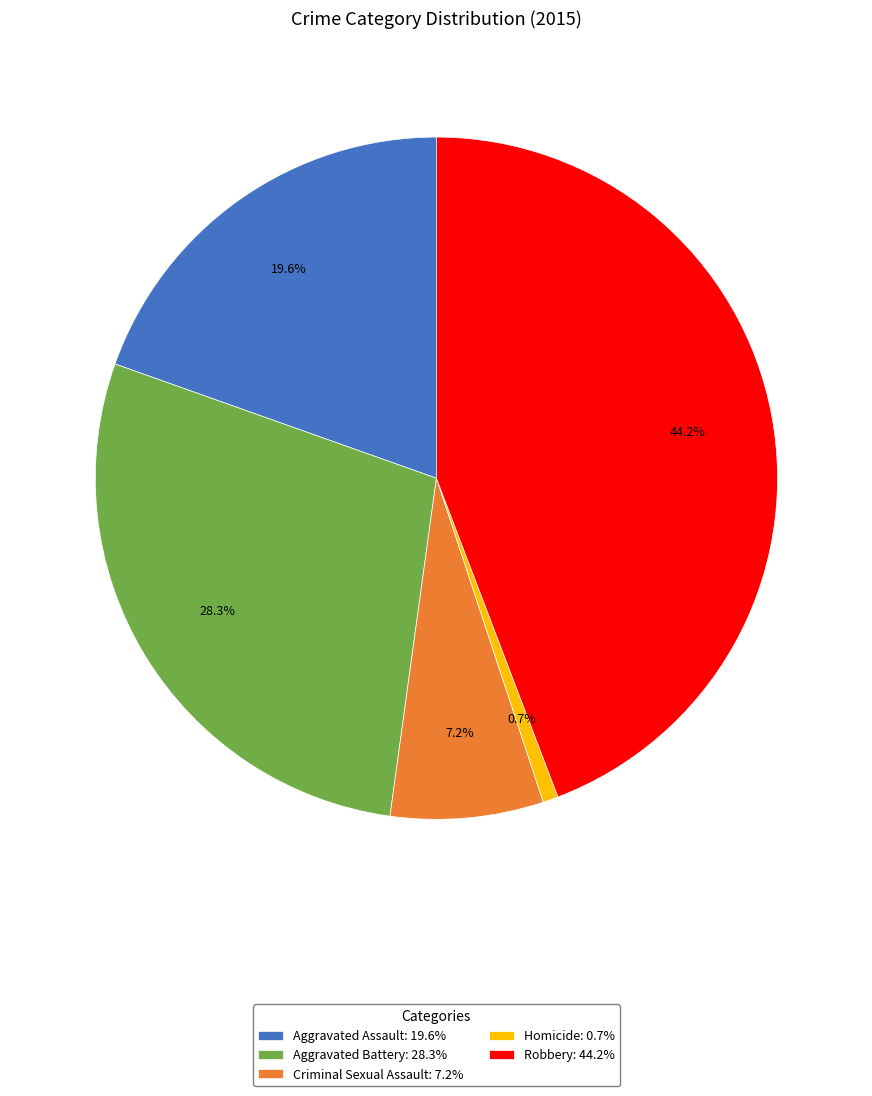

What is the largest slice in the pie chart?

Robbery